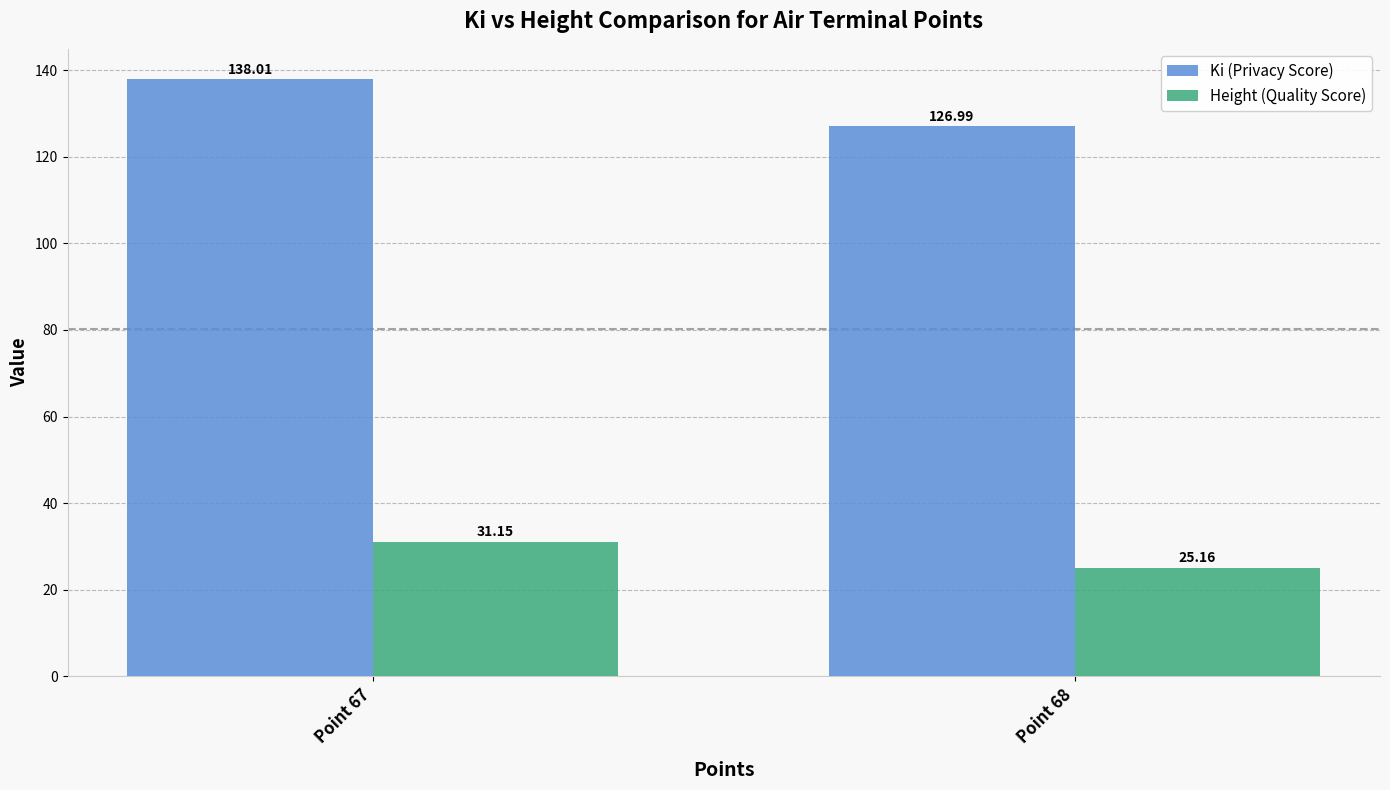

How many data points in Height (Quality Score) are less than 31?

1